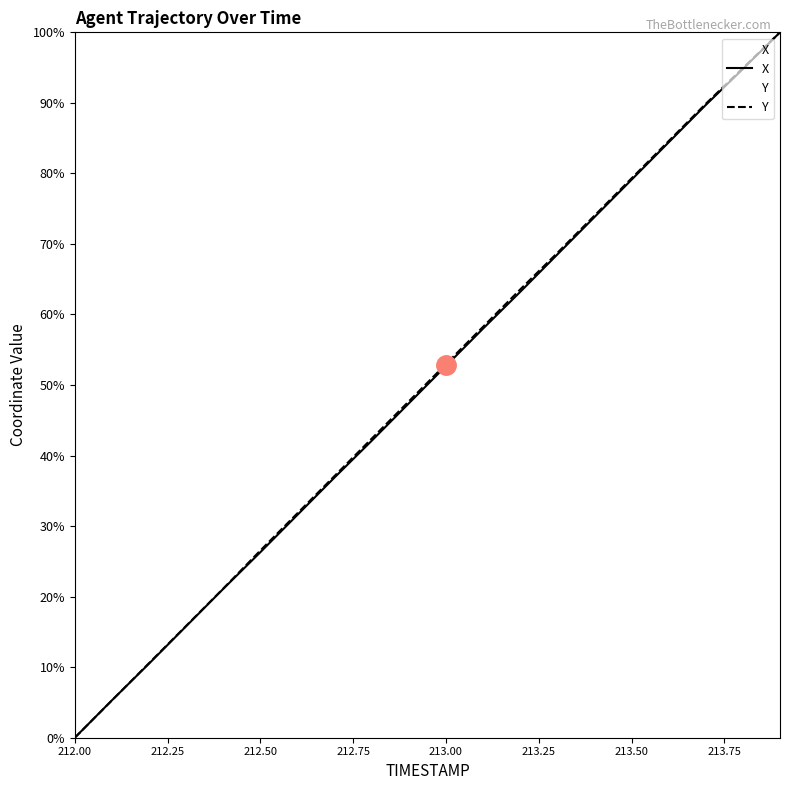

At how many categories does at least one series exceed 26?

15